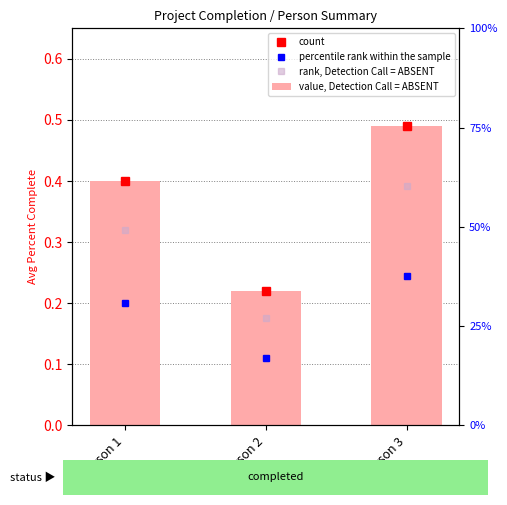

Which label corresponds to the largest value in the chart?

Person 3